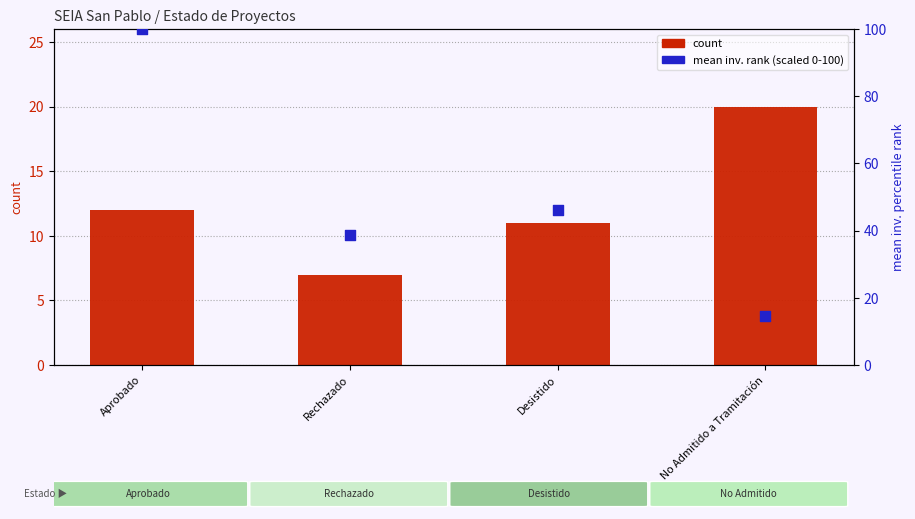

At which category is the sum across all series the highest?

Aprobado